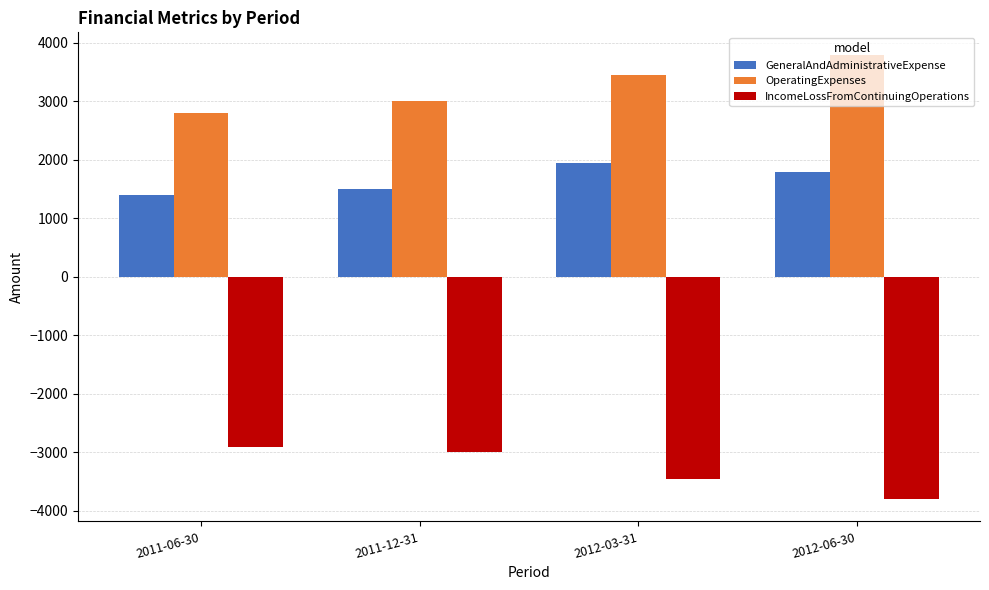

Is the value of OperatingExpenses at 2012-03-31 greater than the value of IncomeLossFromContinuingOperations at 2011-06-30?

Yes